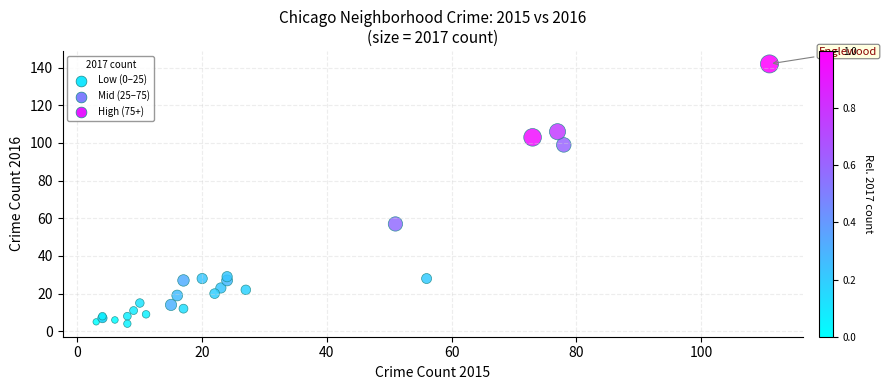

What Y value in the scatter plot is closest to 73?

57